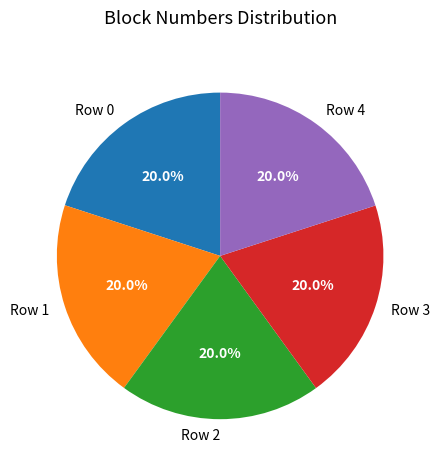

To the nearest percent, what portion does Row 1 represent?

20%